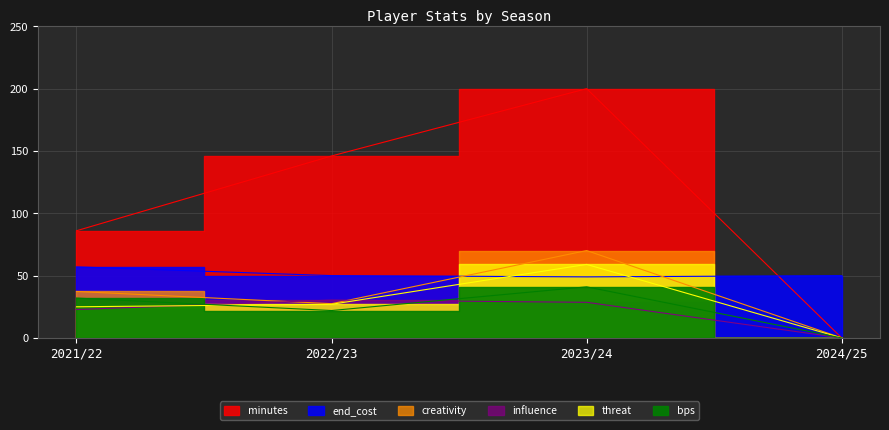

Where is end_cost nearest to the value 53?

2022/23